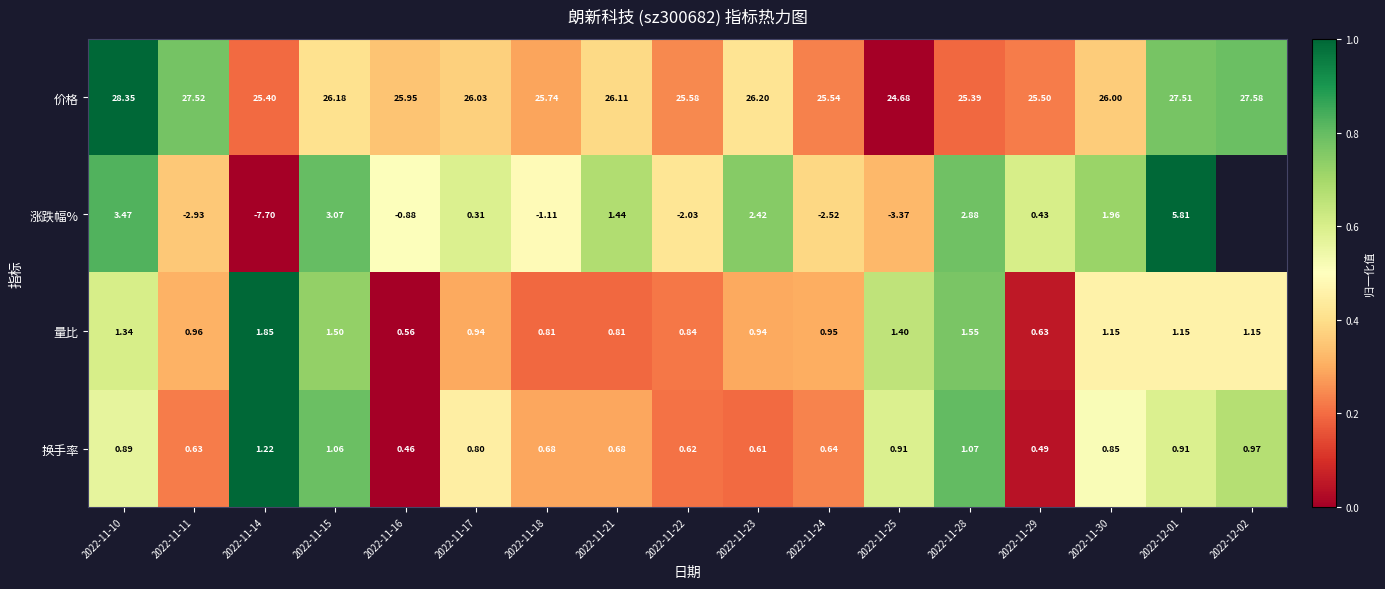

Rank the series at 2022-11-23 from highest to lowest value.

价格, 涨跌幅%, 量比, 换手率